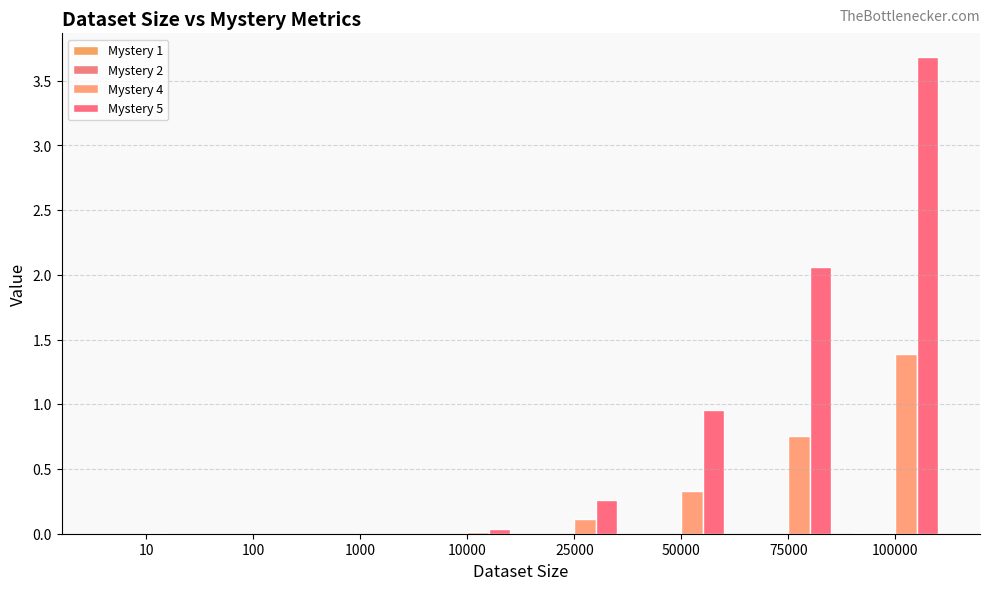

The Mystery 5 series shows 2.1 at 75000. True or false?

True